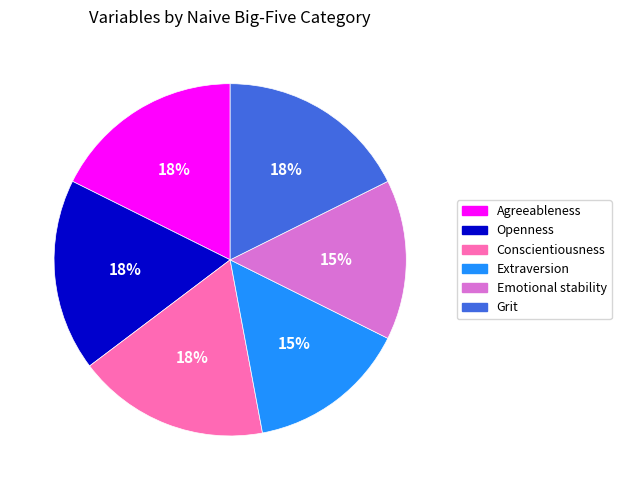

What is the ratio of the value at Agreeableness to the value at Openness?

1.0